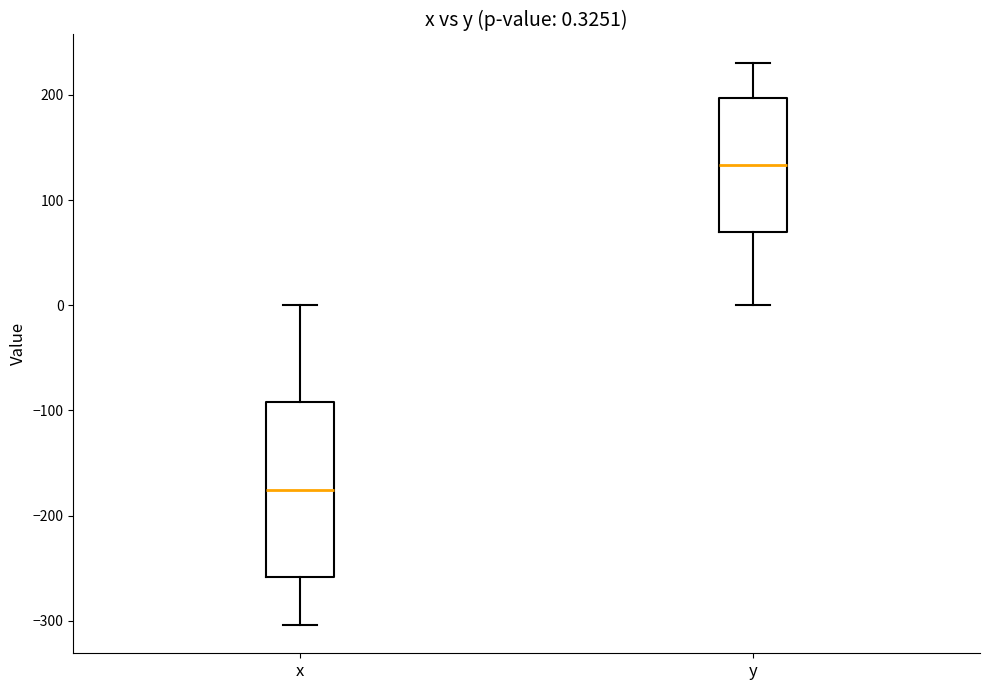

Which box has the highest median line?

y